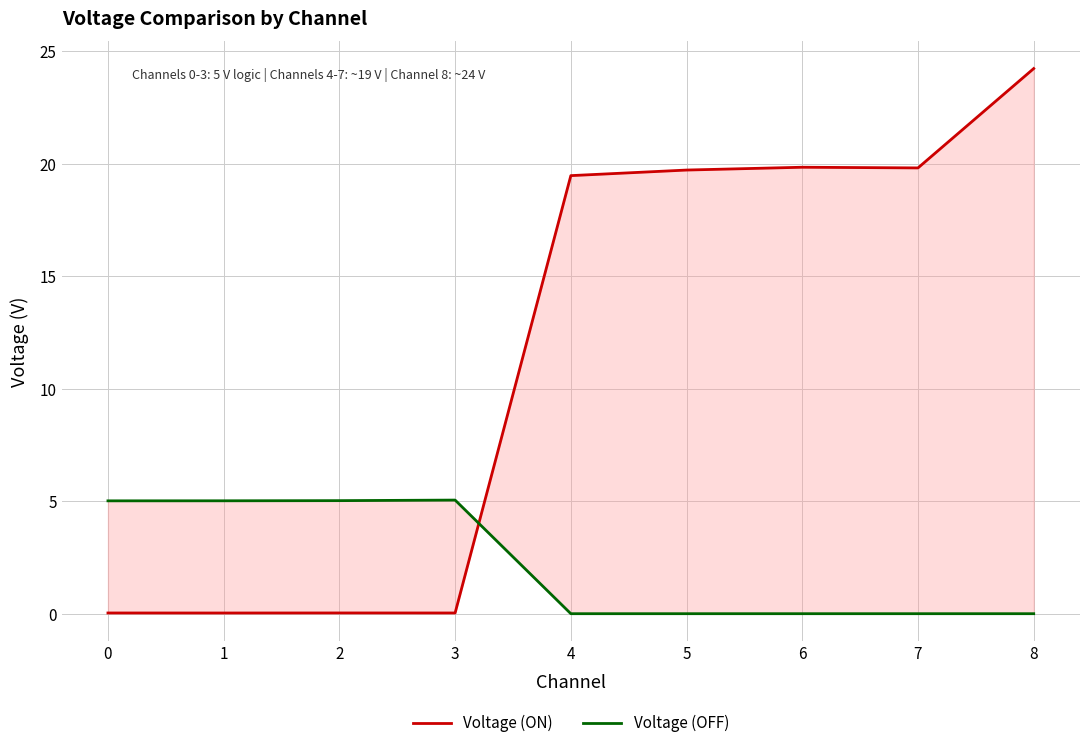

Is this an area chart (filled region under the line)?

No